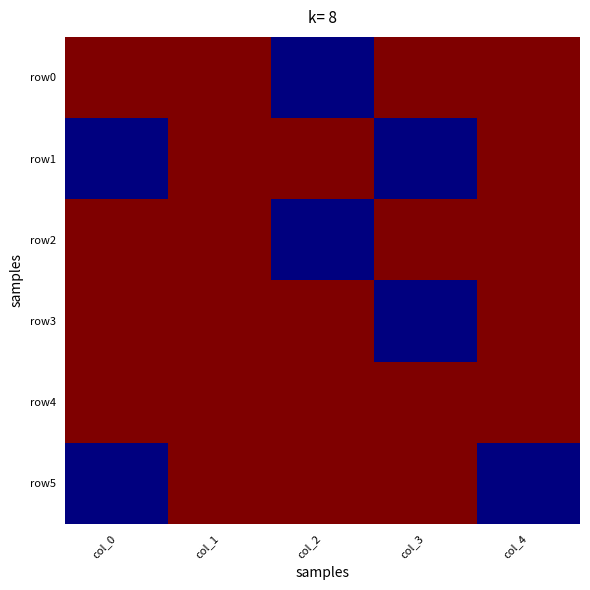

Reading left to right, transcribe all the data shown in this chart.

row0: col_0=1	col_1=1	col_2=0	col_3=1	col_4=1
row1: col_0=0	col_1=1	col_2=1	col_3=0	col_4=1
row2: col_0=1	col_1=1	col_2=0	col_3=1	col_4=1
row3: col_0=1	col_1=1	col_2=1	col_3=0	col_4=1
row4: col_0=1	col_1=1	col_2=1	col_3=1	col_4=1
row5: col_0=0	col_1=1	col_2=1	col_3=1	col_4=0